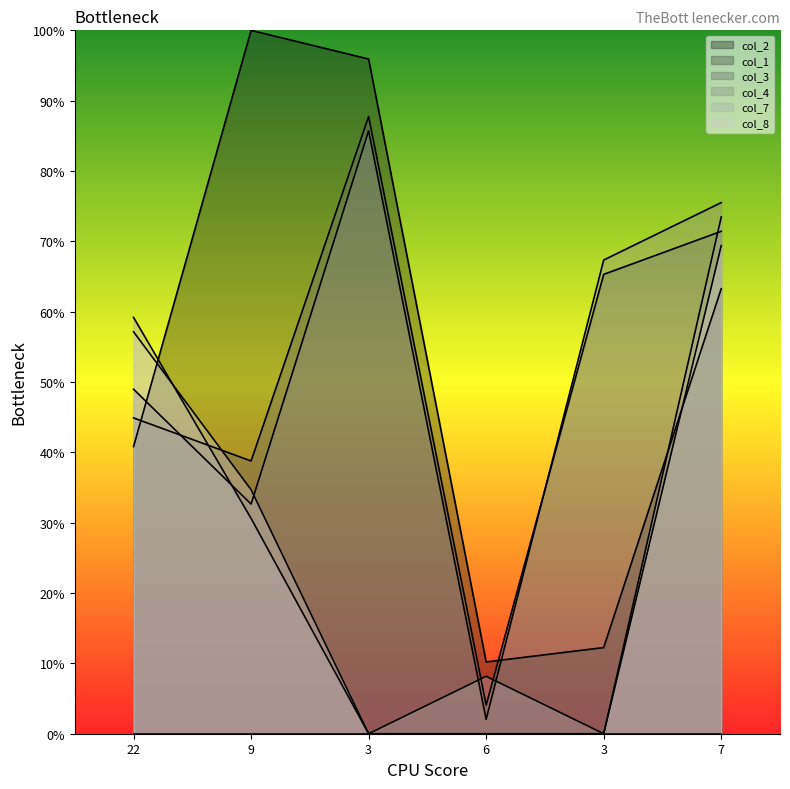

What value does the col_4 series have at 7?

75.5